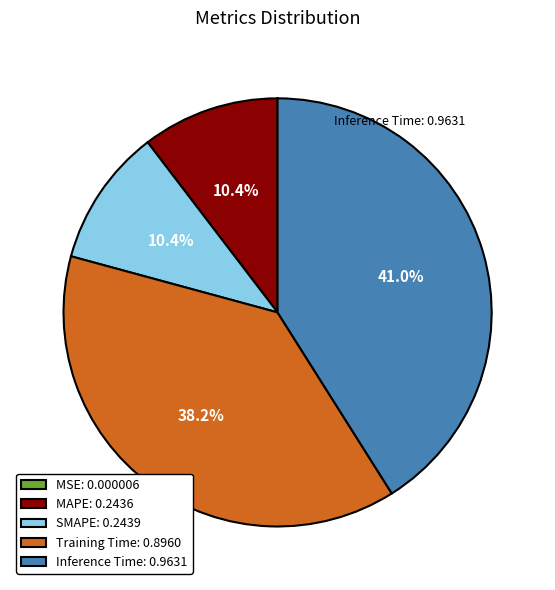

To the nearest percent, what is the average slice percentage?

20%